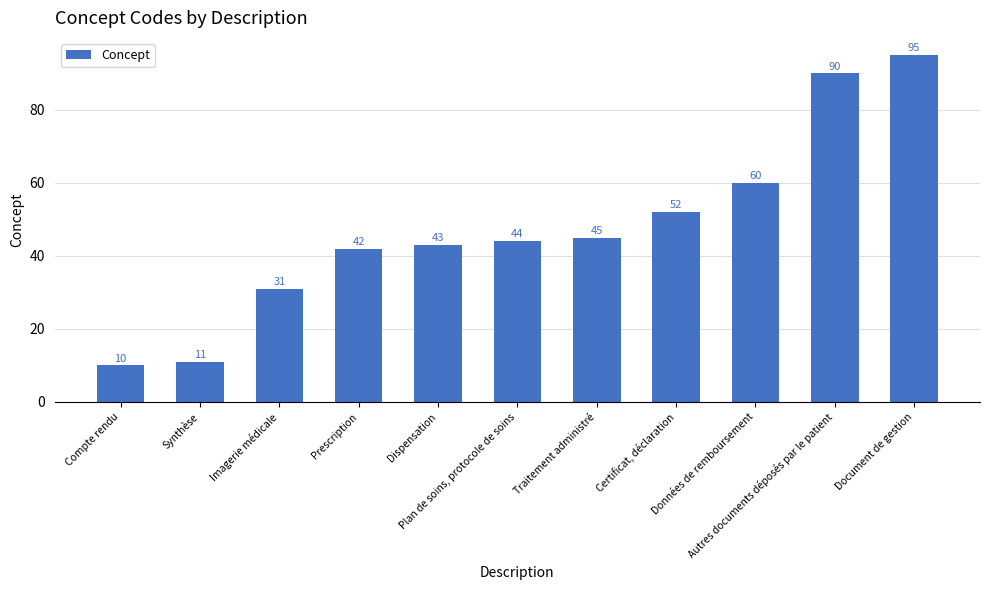

What is the value of the 2nd bar from the left?

11